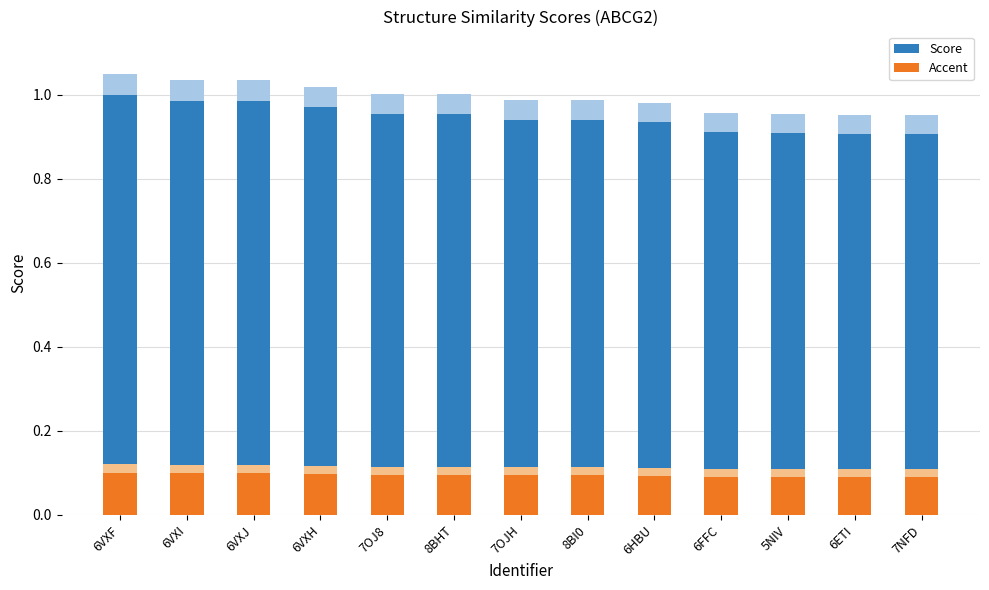

Reading left to right, what are all the values shown in this chart?

Score: 6VXF=1.0	6VXI=1.0	6VXJ=1.0	6VXH=1.0	7OJ8=1.0	8BHT=1.0	7OJH=0.9	8BI0=0.9	6HBU=0.9	6FFC=0.9	5NIV=0.9	6ETI=0.9	7NFD=0.9
Accent: 6VXF=0.1	6VXI=0.1	6VXJ=0.1	6VXH=0.1	7OJ8=0.1	8BHT=0.1	7OJH=0.1	8BI0=0.1	6HBU=0.1	6FFC=0.1	5NIV=0.1	6ETI=0.1	7NFD=0.1